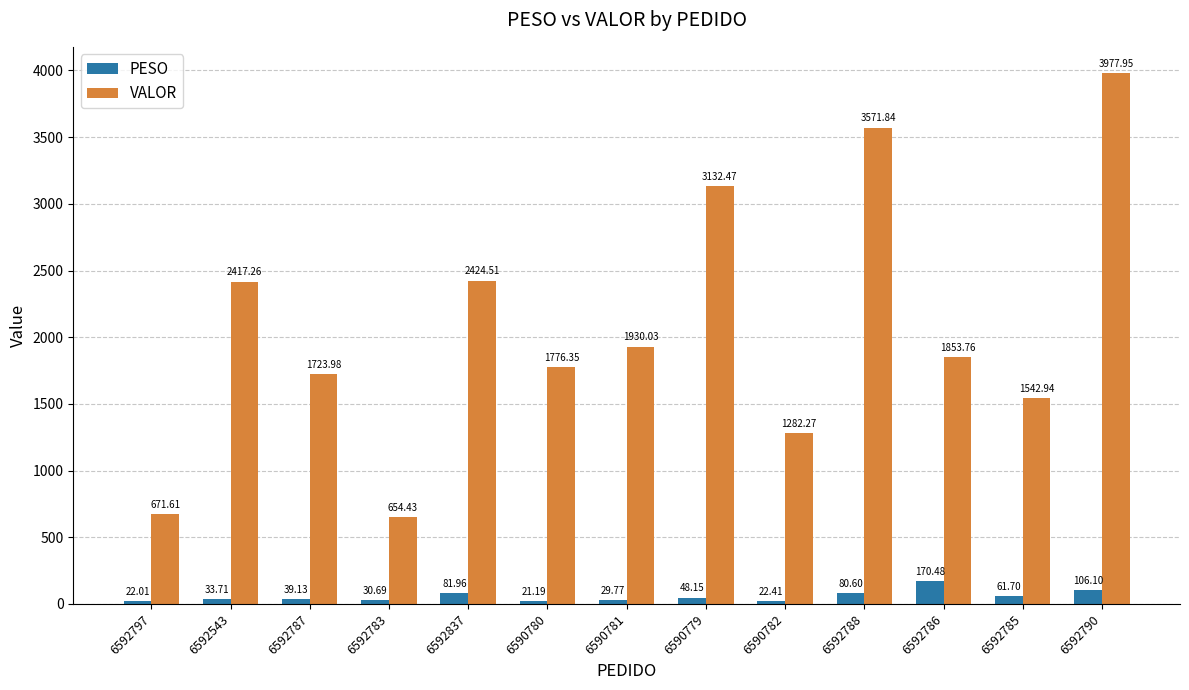

True or false: PESO has a value of 80.6 at 6592788.

True